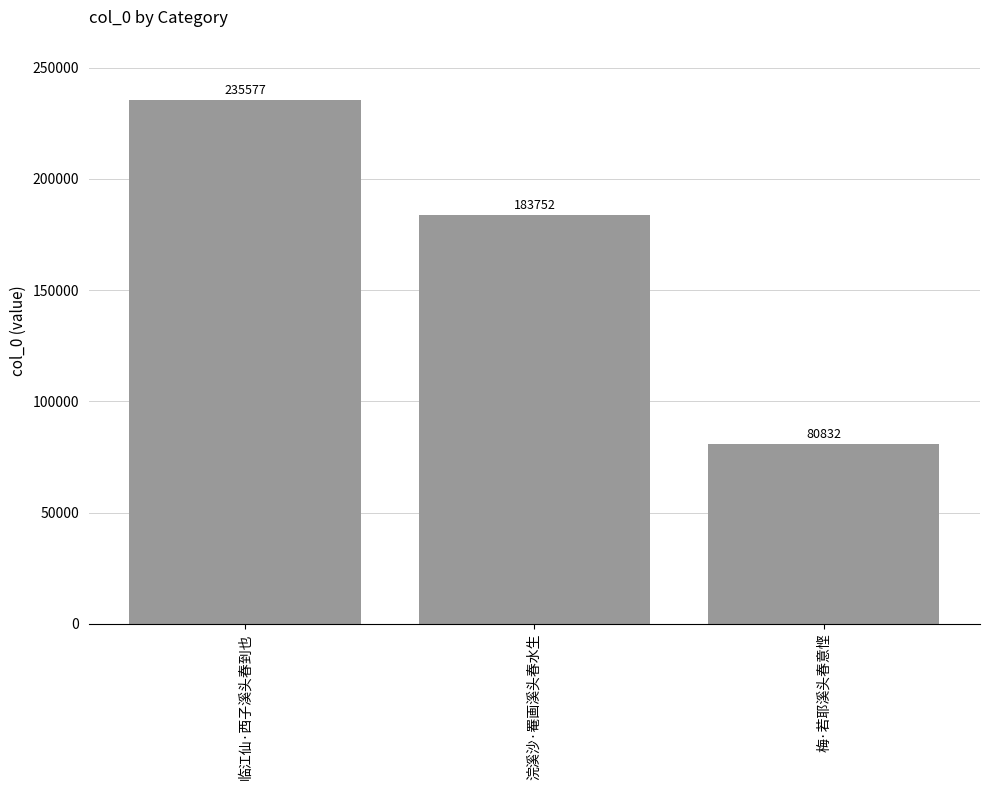

What is the change in value from 临江仙·西子溪头春到也 to 梅·若耶溪头春意悭?

-154745